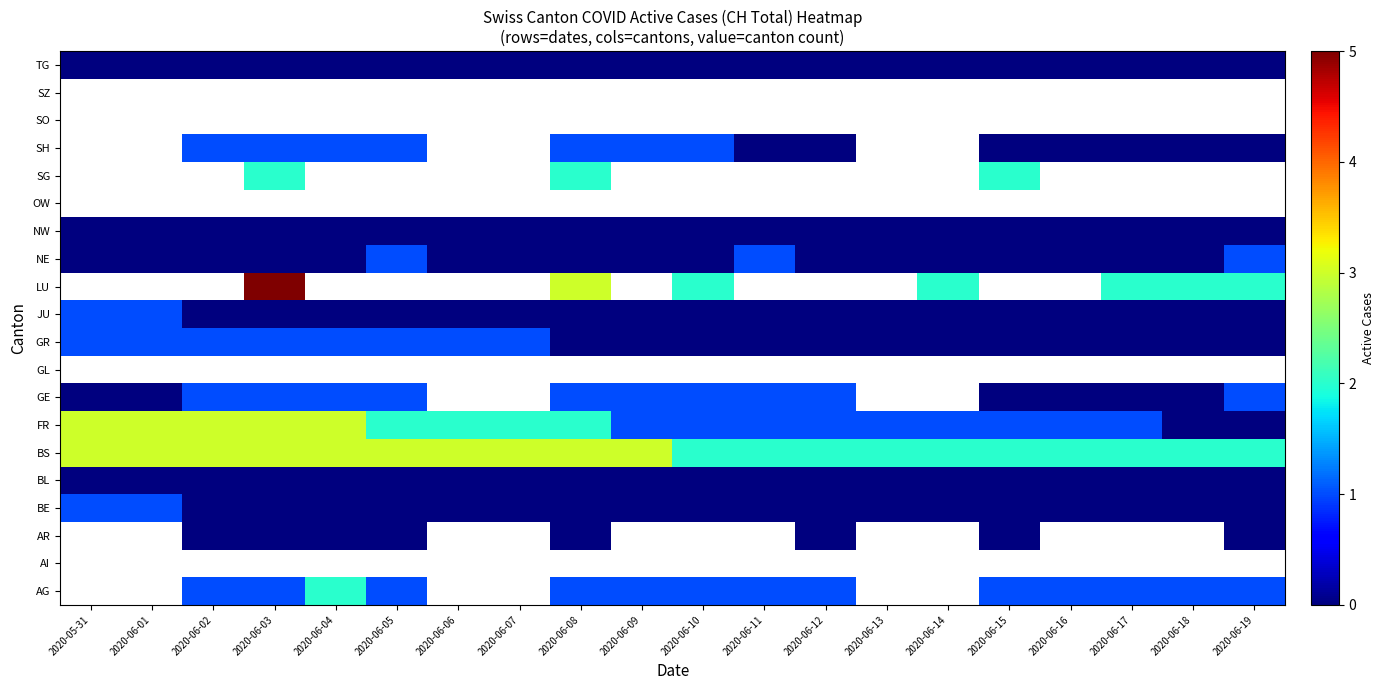

True or false: FR has a value of 3.1 at 2020-06-08.

False